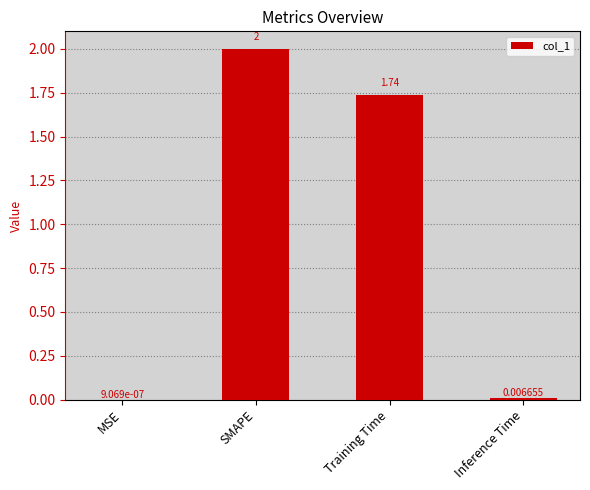

Is it true that the value at SMAPE is 0.6?

False